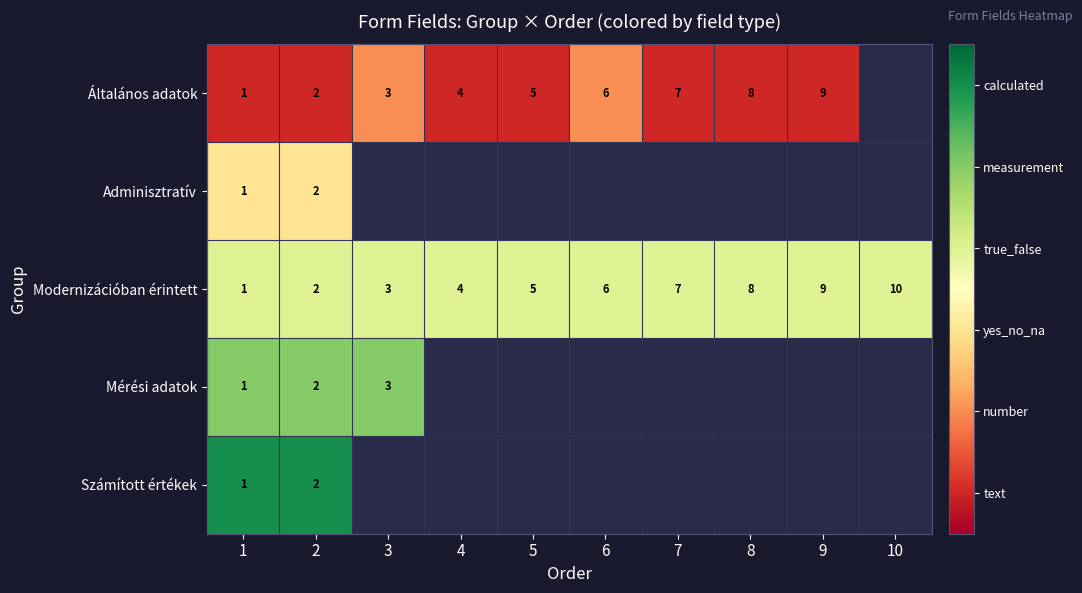

True or false: Modernizációban érintett has a value of 3 at 3.

True